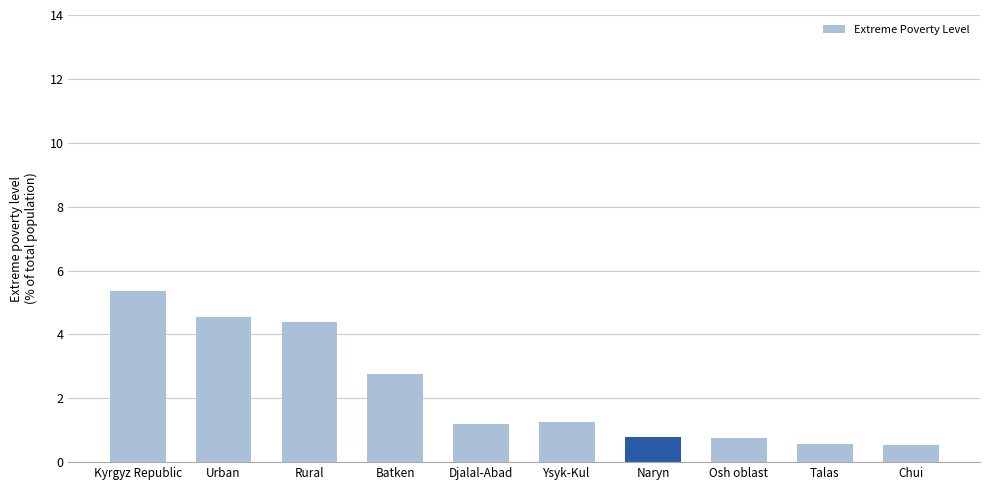

What is the difference between the values at Djalal-Abad and Rural?

3.2